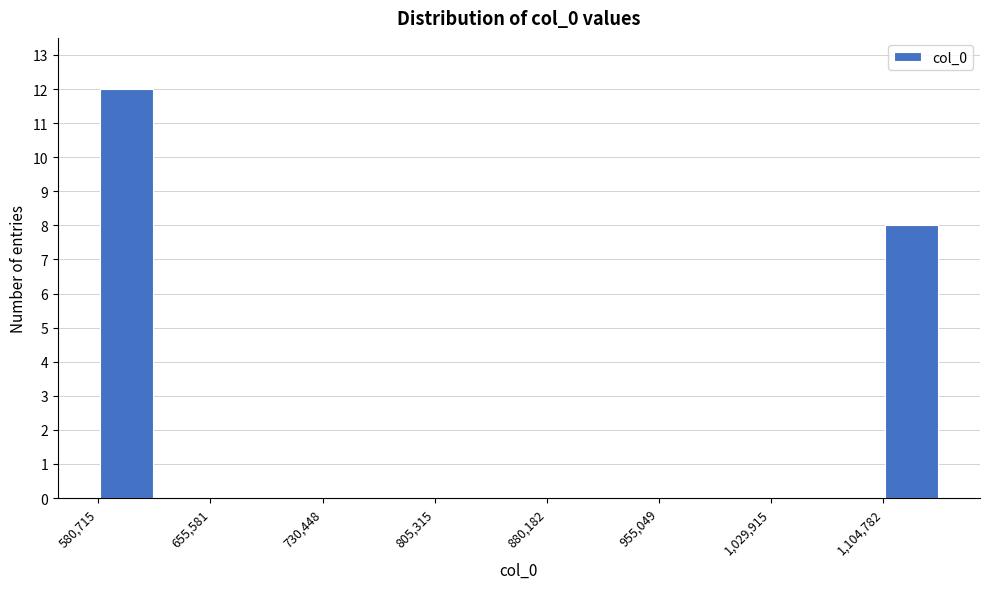

Read against the x-axis, roughly where is the centre of the tallest bar?

600000